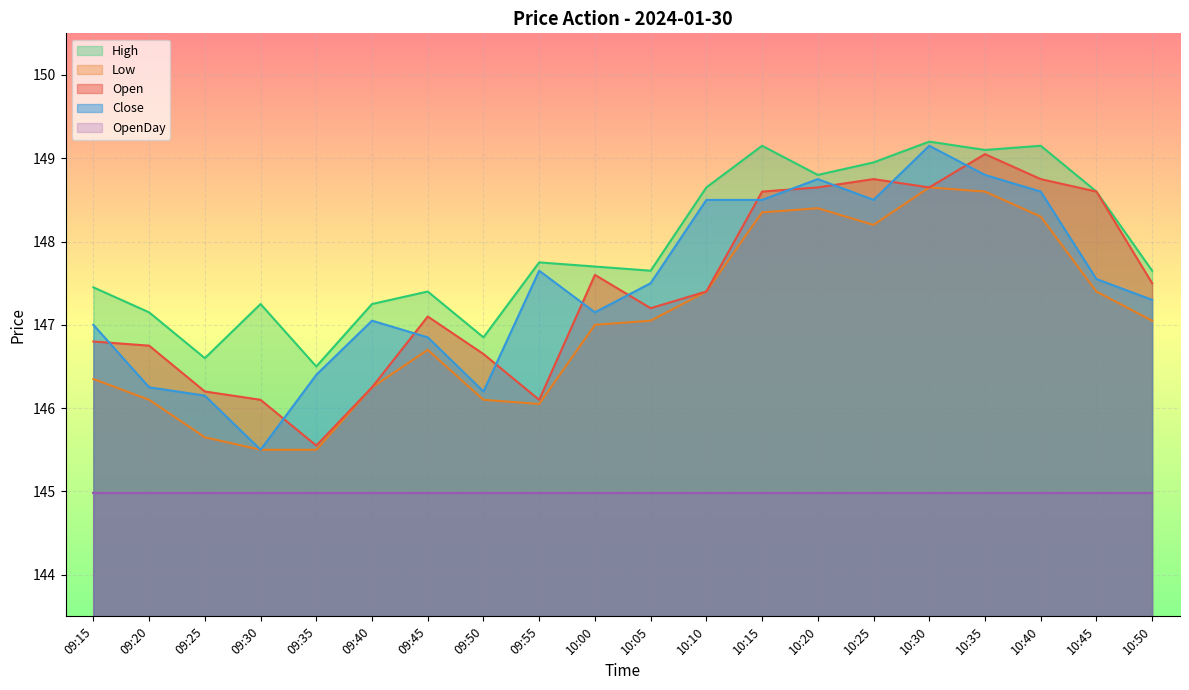

True or false: Close and Open intersect in this chart.

True